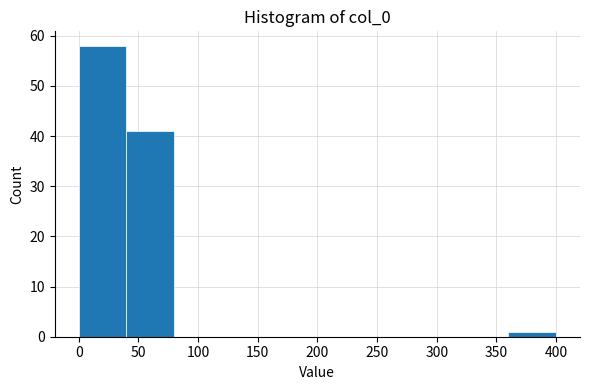

How tall is the bar that spans 360 to 400 on the x-axis? The values are not printed on the chart, so give them approximately, as read against the axis.

1